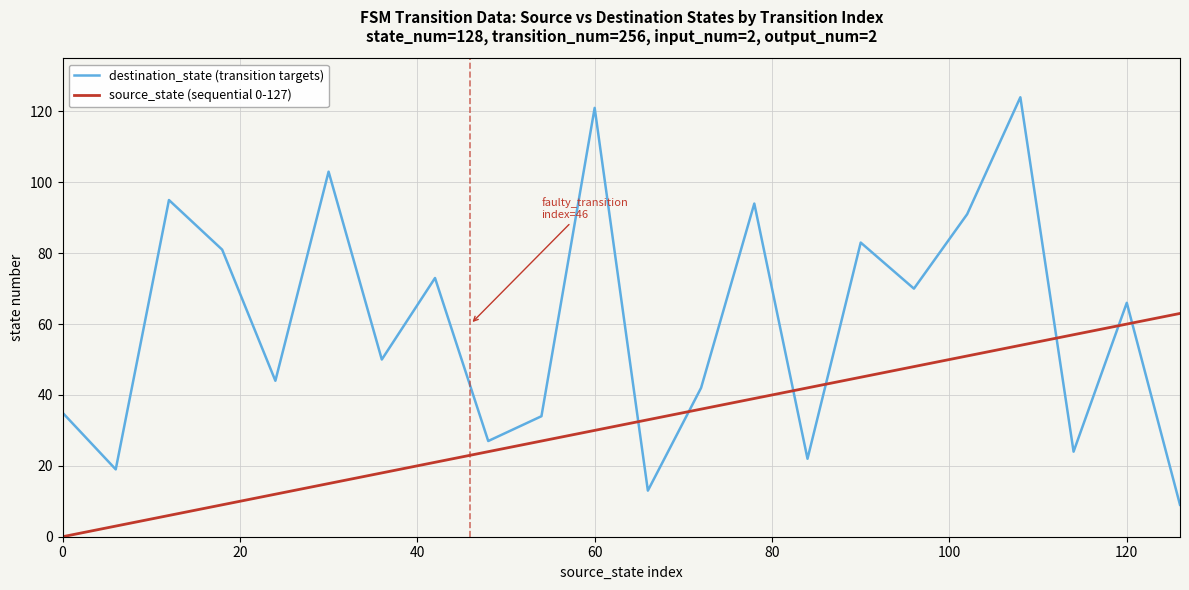

Which series has the widest spread of values?

destination_state (transition targets)